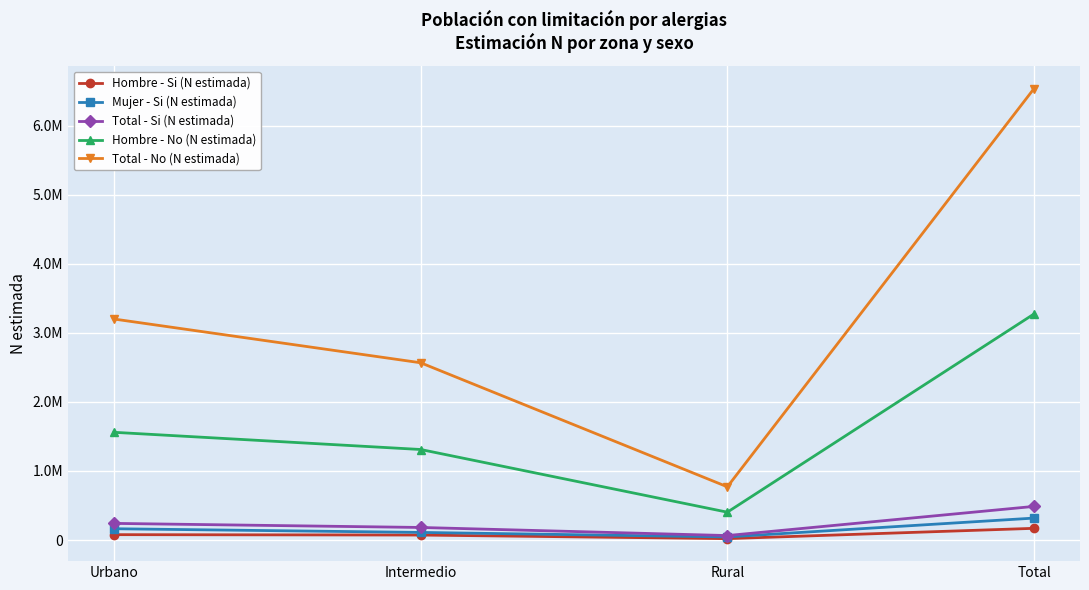

Rank the series by their maximum value, from highest to lowest.

Total - No (N estimada), Hombre - No (N estimada), Total - Si (N estimada), Mujer - Si (N estimada), Hombre - Si (N estimada)